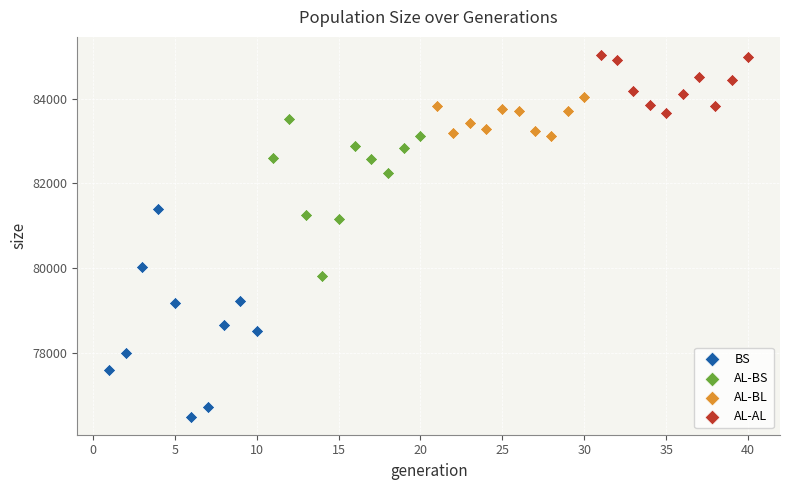

Which series reaches the maximum Y coordinate?

AL-AL